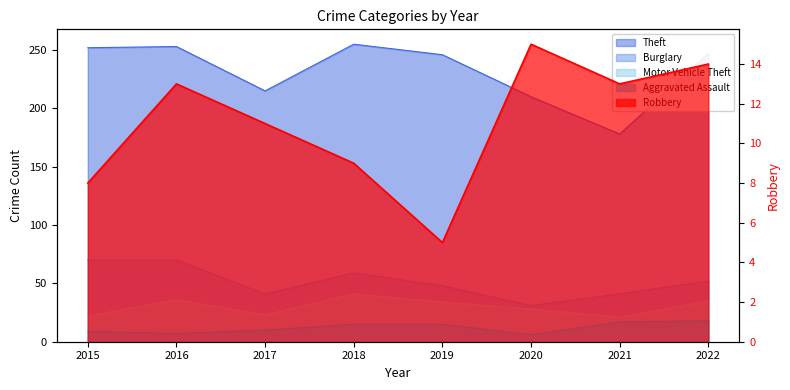

At 2022, list the series in order from smallest to largest.

Robbery, Aggravated Assault, Motor Vehicle Theft, Burglary, Theft